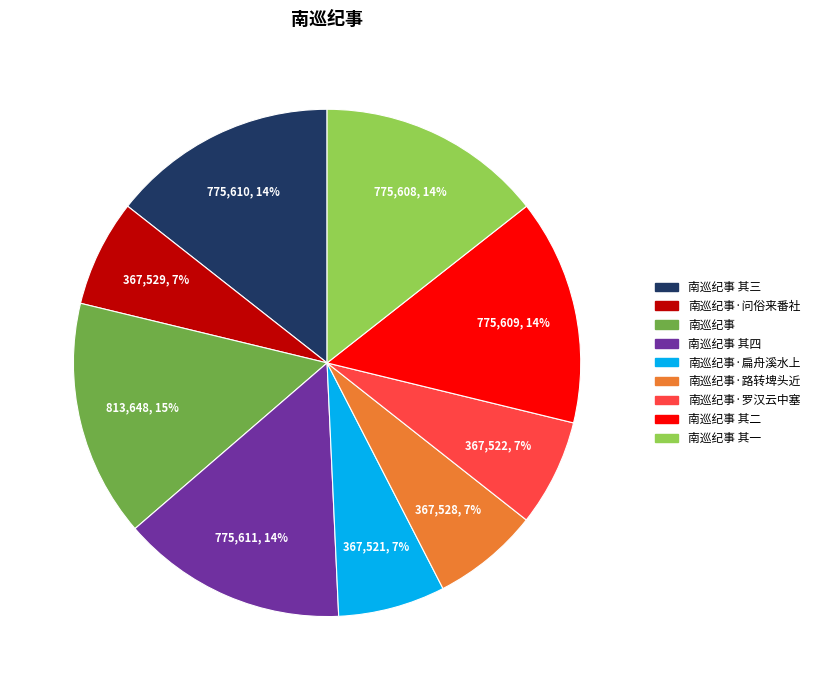

To the nearest percent, what is the average slice percentage?

11%